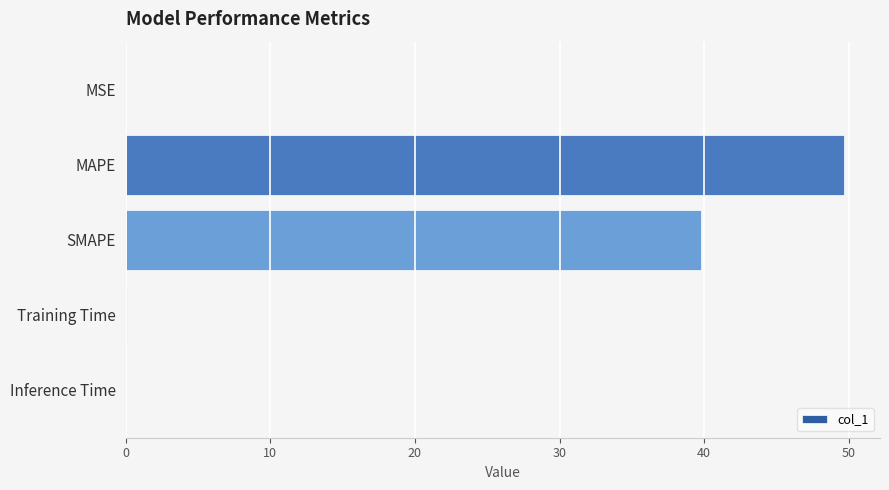

What is the maximum value shown in the chart?

49.7